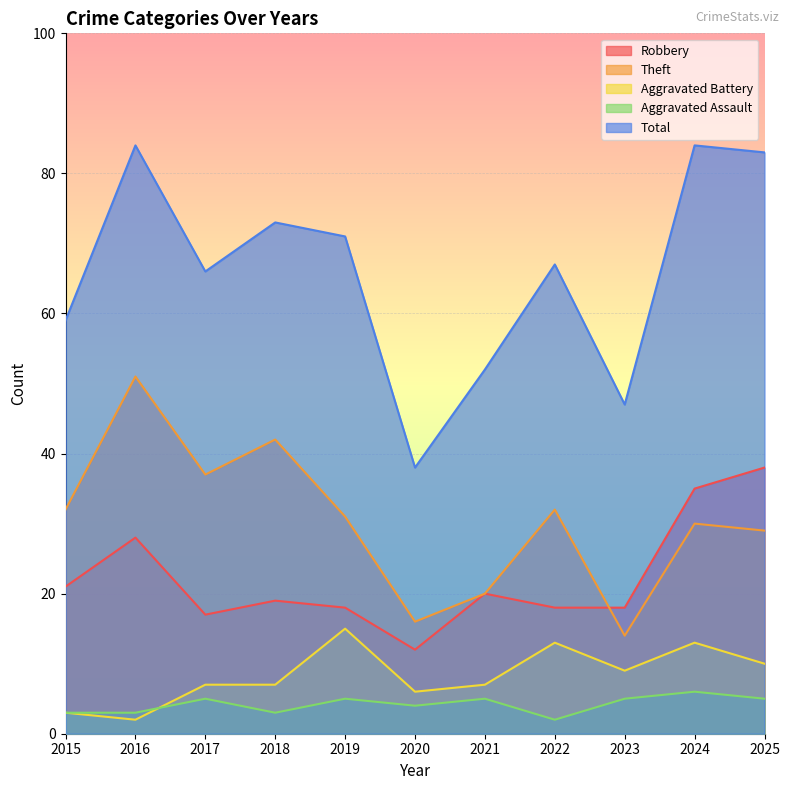

What is the difference between the maximum and second lowest values in the Aggravated Assault series?

3